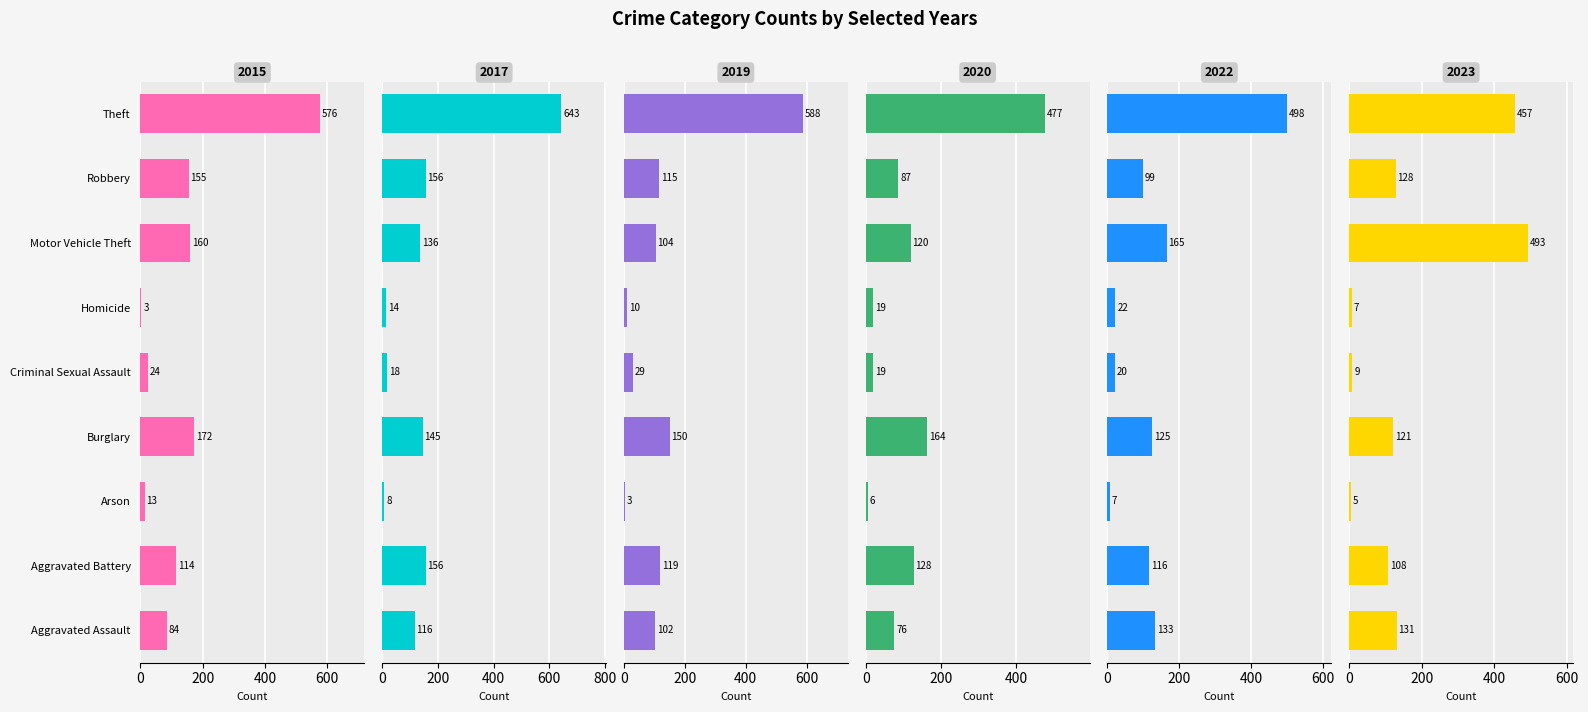

How many values in the 2019 series exceed 104?

4